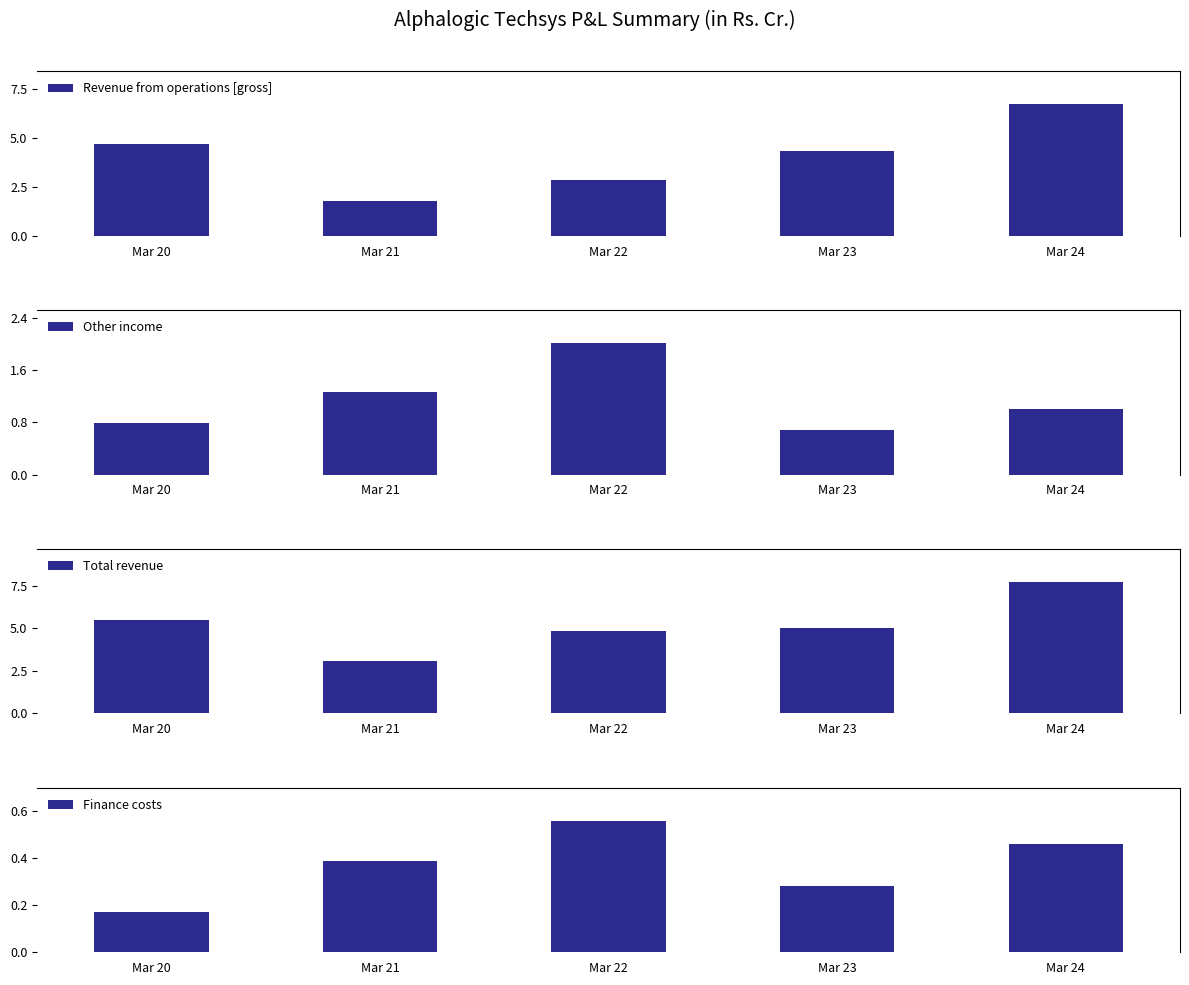

What is the sum of the Total revenue values at Mar 23 and Mar 24?

12.8